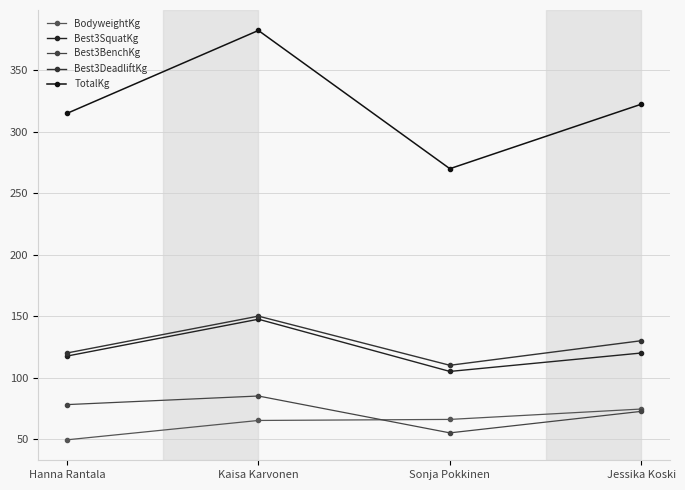

The value of Best3DeadliftKg at Kaisa Karvonen is 150.0. True or false?

True